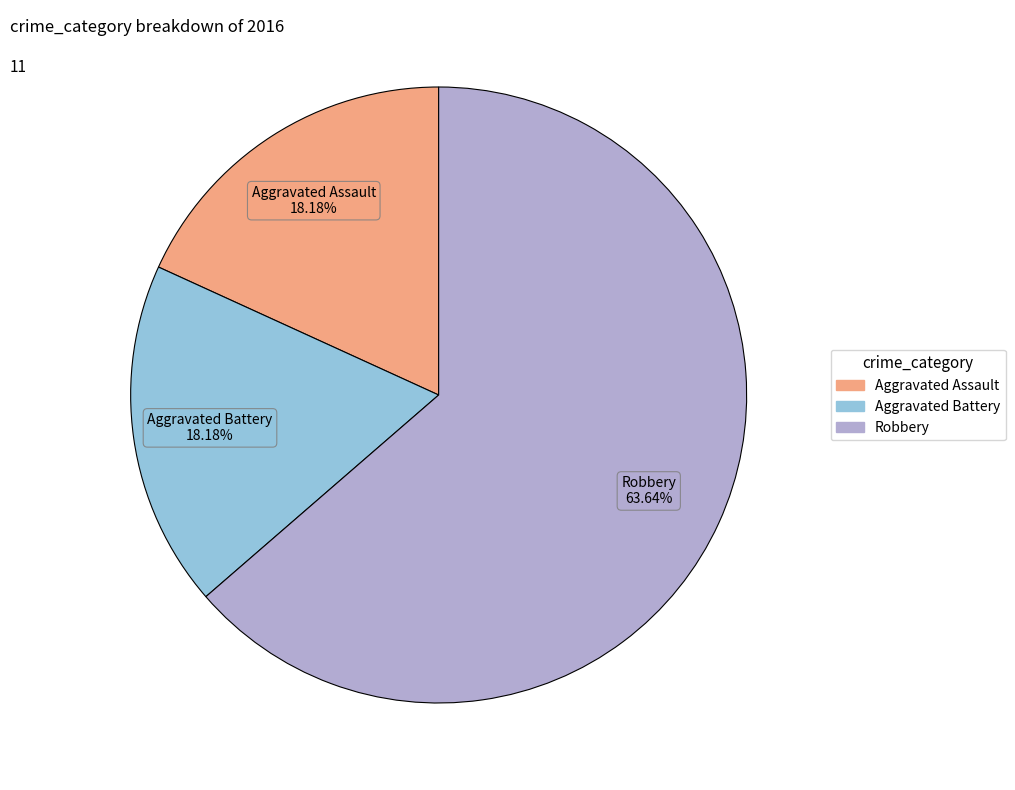

To the nearest percent, what portion does Robbery represent?

64%